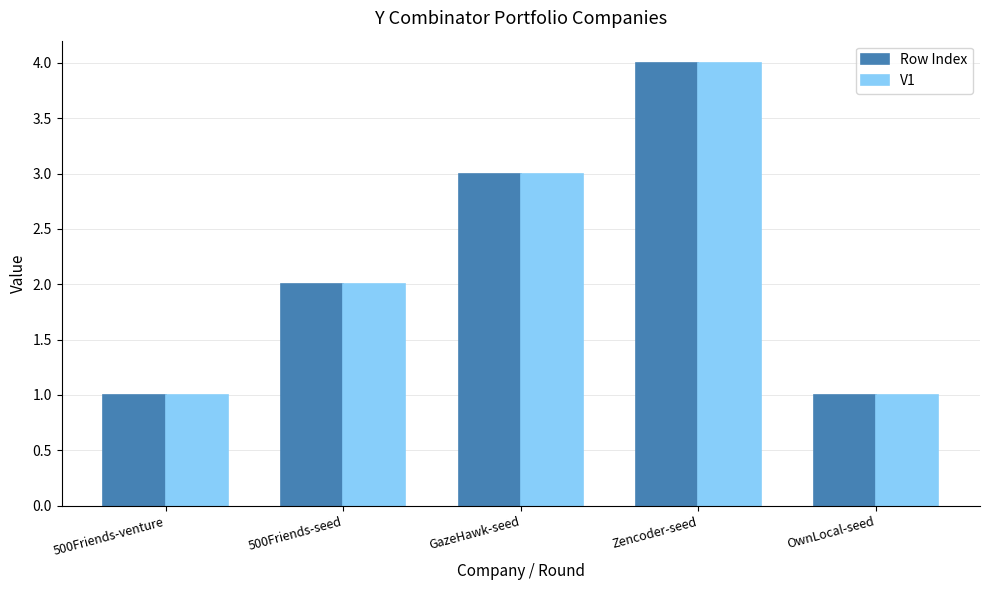

What is the label of the 2nd bar from the right?

Zencoder-seed